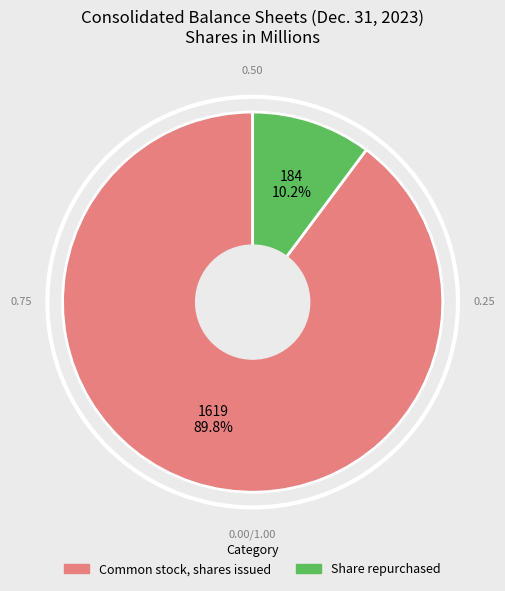

Which slice represents more than half of the pie?

Common stock, shares issued